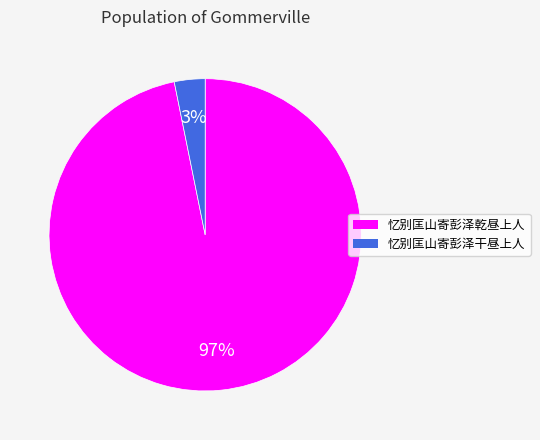

Rank the categories by value from lowest to highest.

忆别匡山寄彭泽干昼上人, 忆别匡山寄彭泽乾昼上人